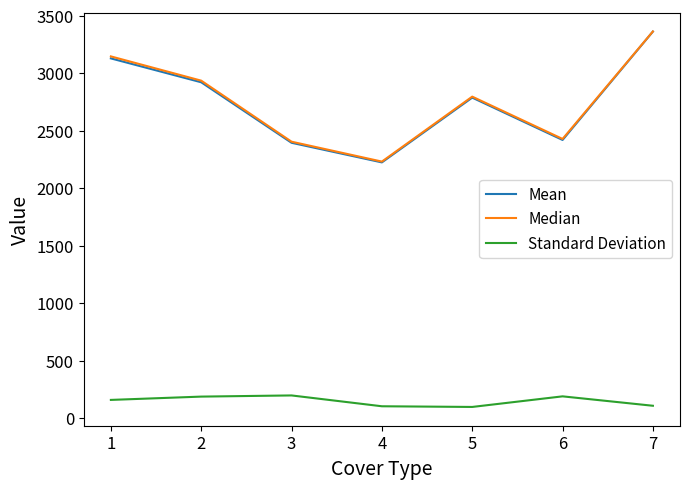

What is the difference between the highest and lowest values at 2?

2748.4